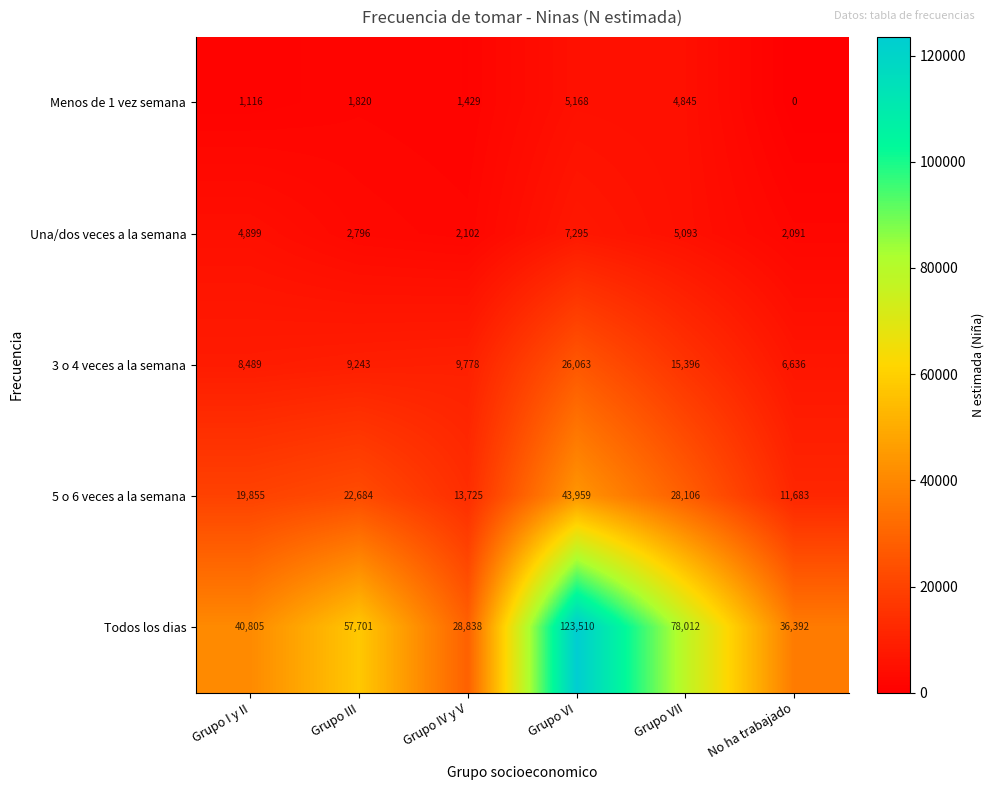

Between Grupo I y II and Grupo VI, which series saw the biggest shift?

Todos los dias